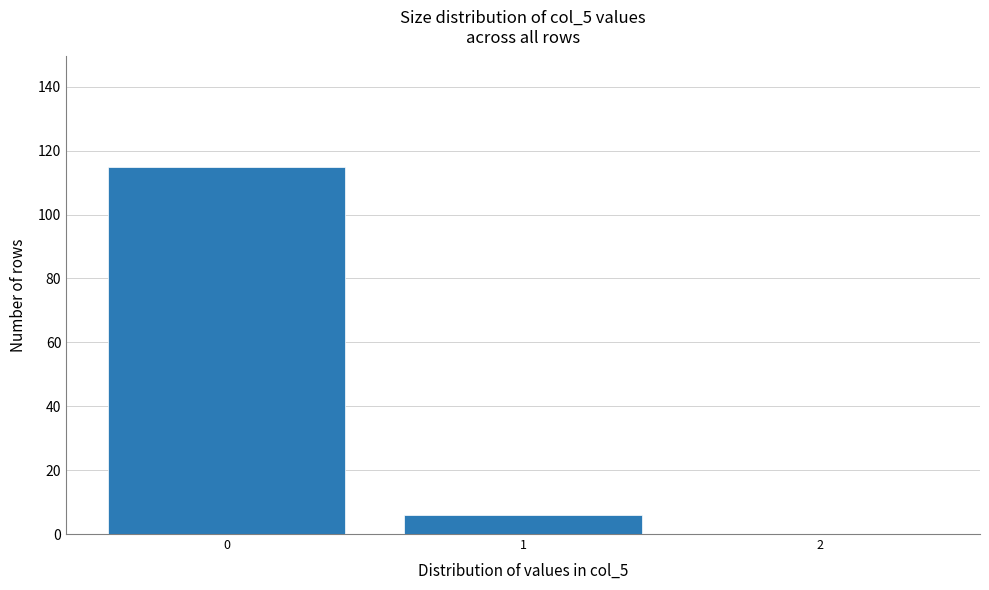

Which range on the x-axis has the tallest bar?

-0.5 to 0.5